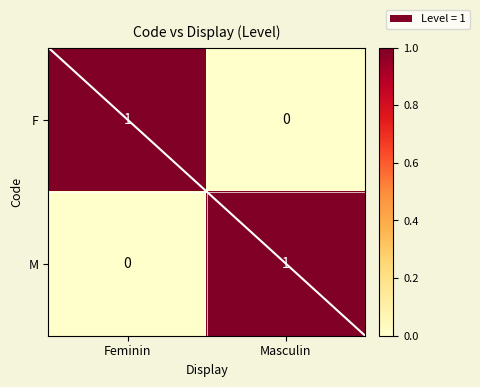

At which label is F closest to 0?

Masculin